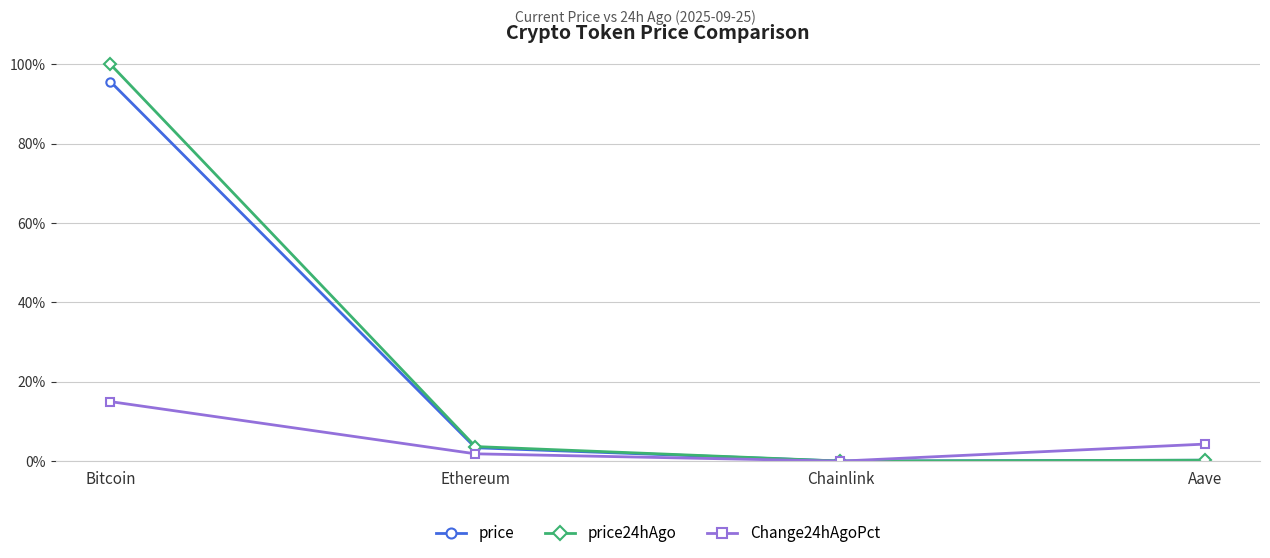

Which series ends up on top after the final intersection of Change24hAgoPct and price?

Change24hAgoPct